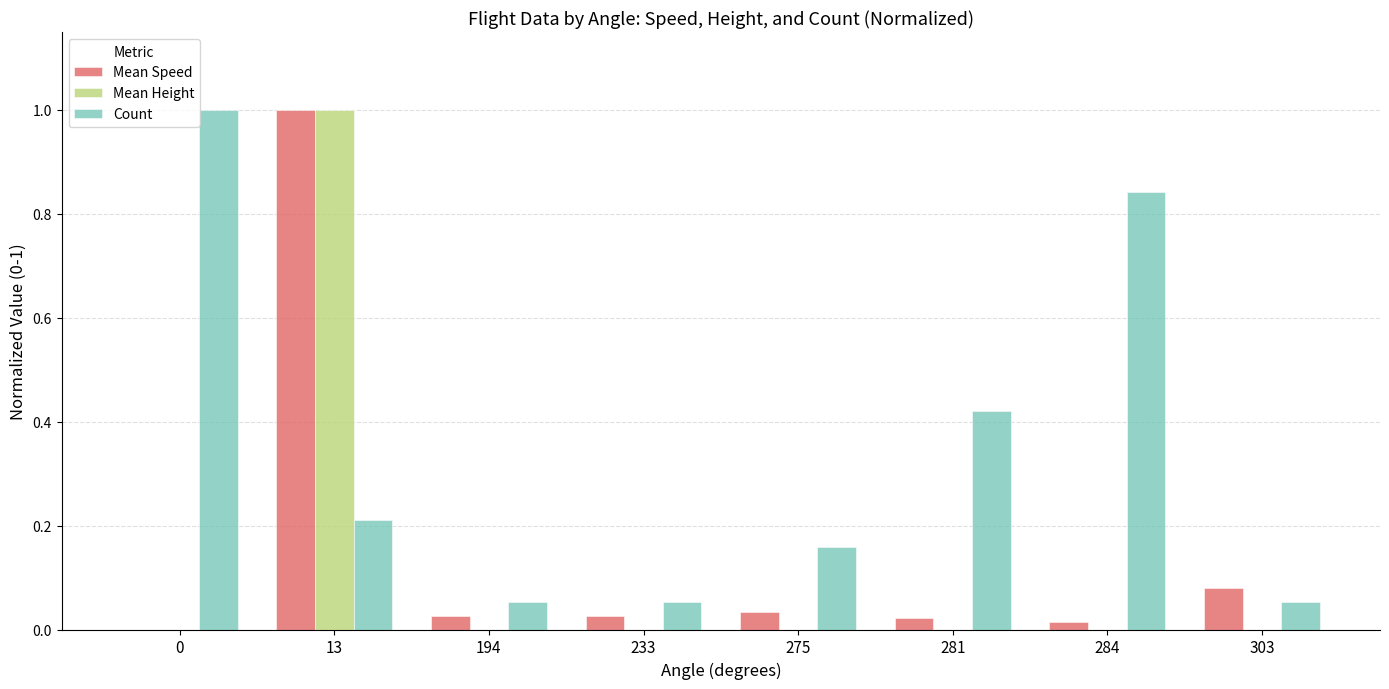

Which series changed the most between 194 and 275?

Count